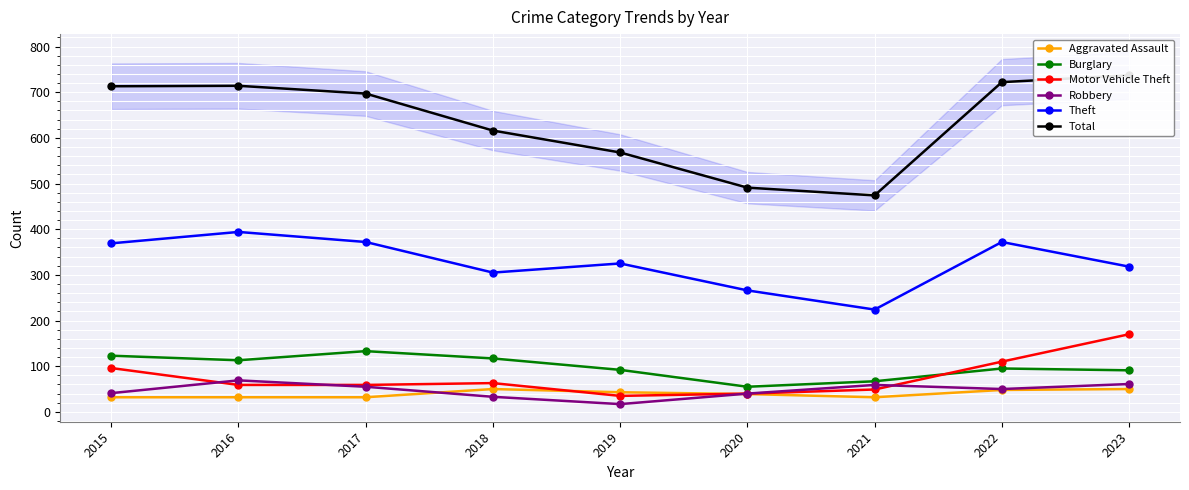

How many interior local peaks does the Robbery series have?

2